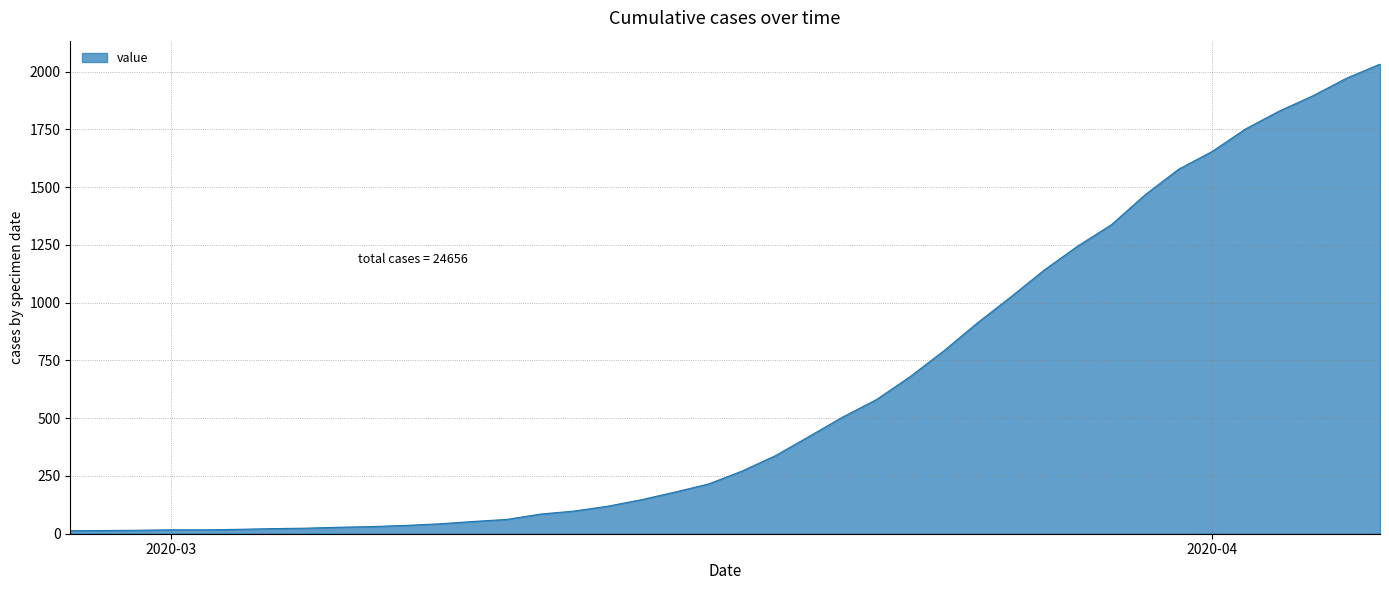

What is the maximum value shown in the chart?

2032